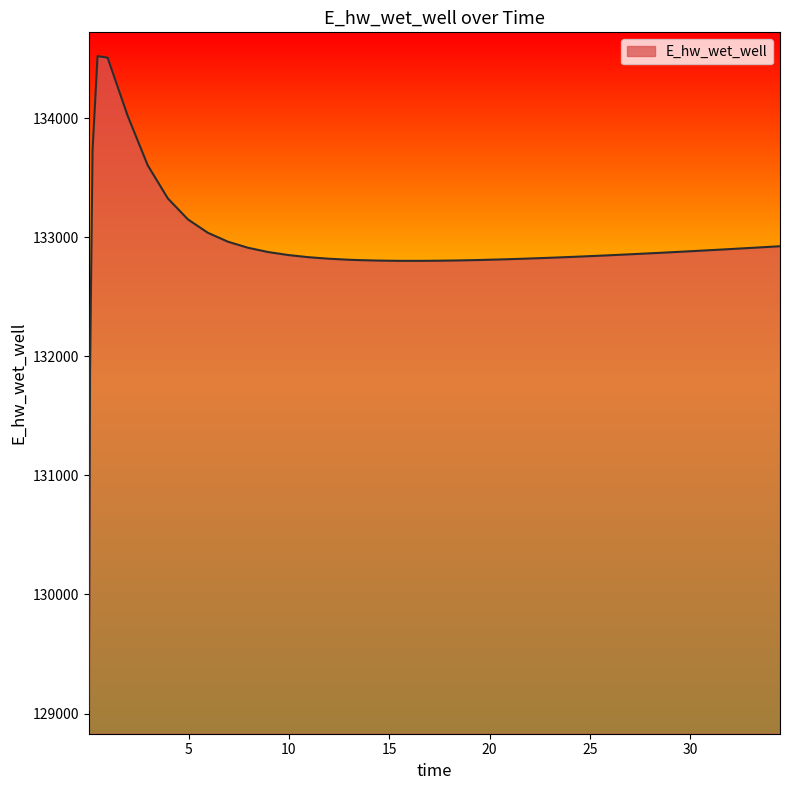

What is the greatest value displayed?

134521.0